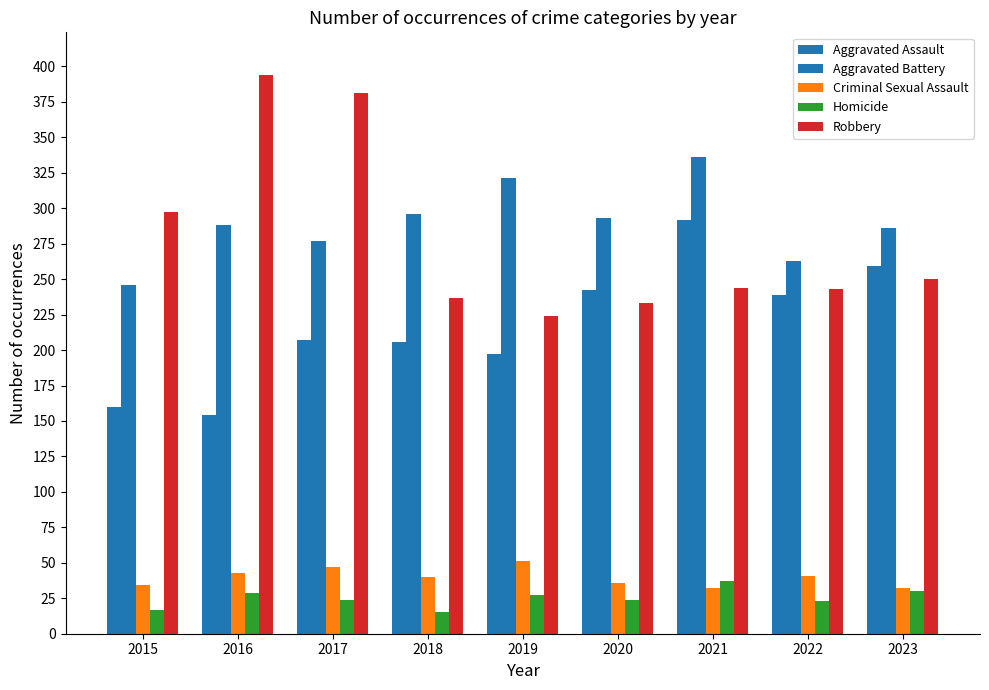

Count the number of categories in the chart.

9